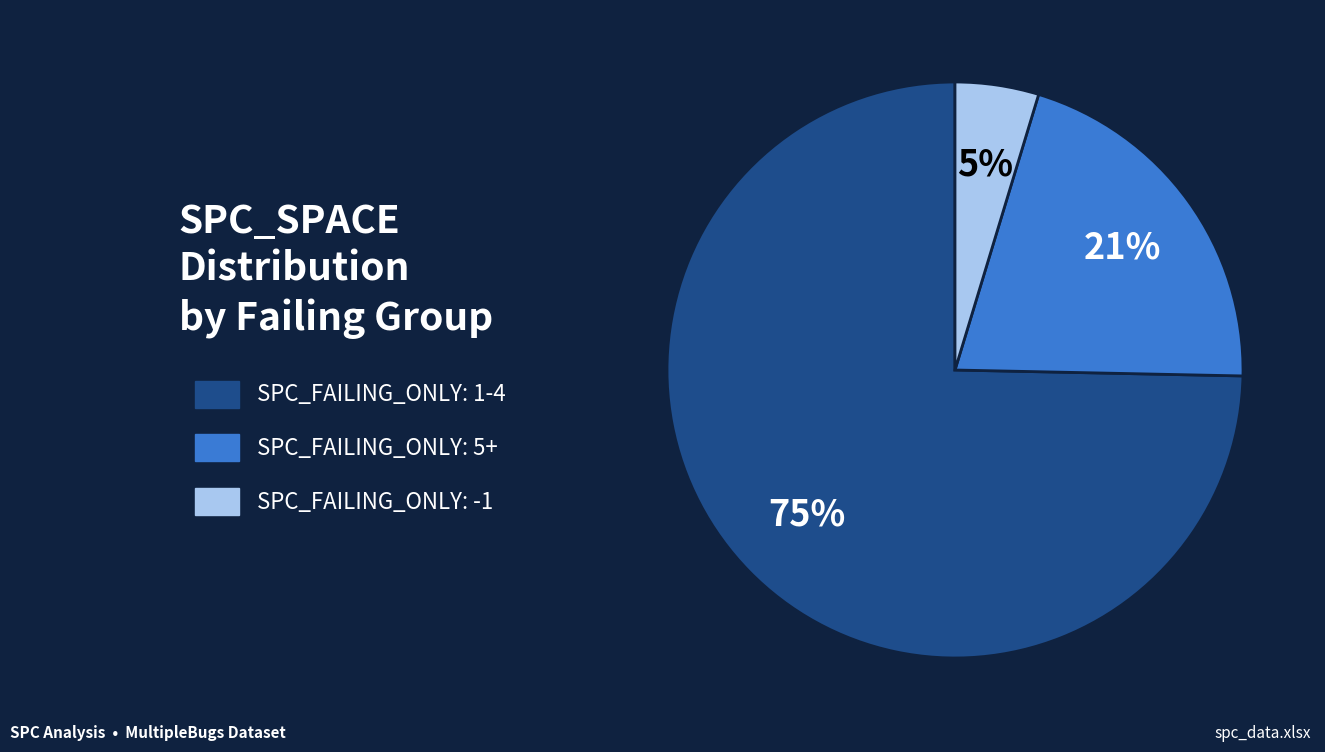

To the nearest percent, what is the average slice percentage?

33%